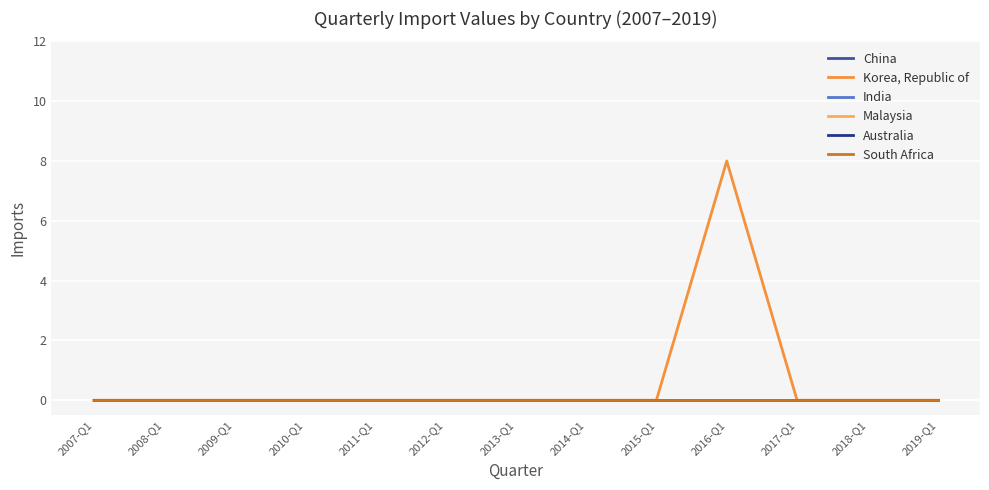

Is the value of China at 2017-Q1 greater than the value of India at 2009-Q1?

No